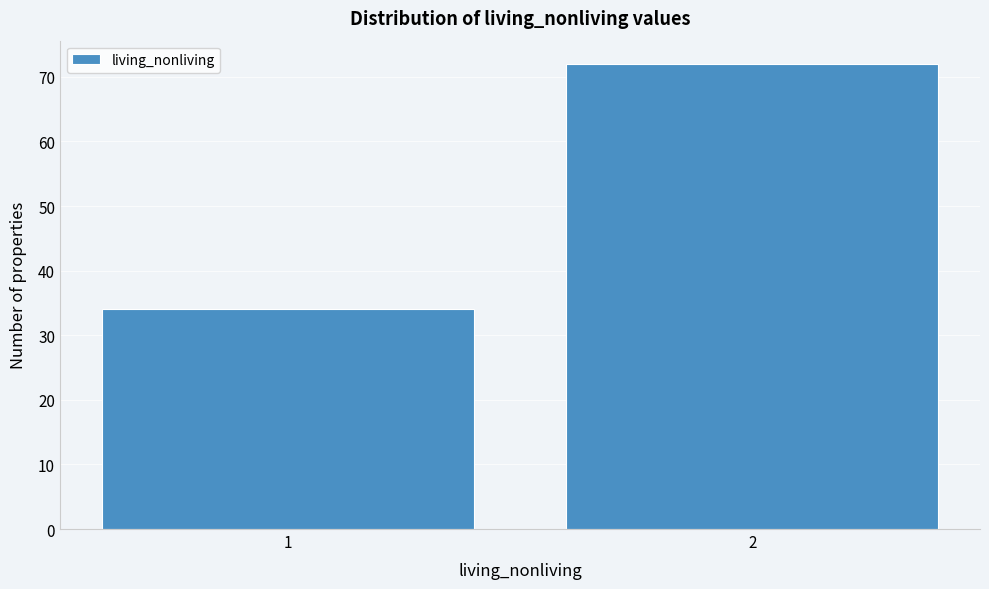

Reading left to right, transcribe all the data shown in this chart.

34	72